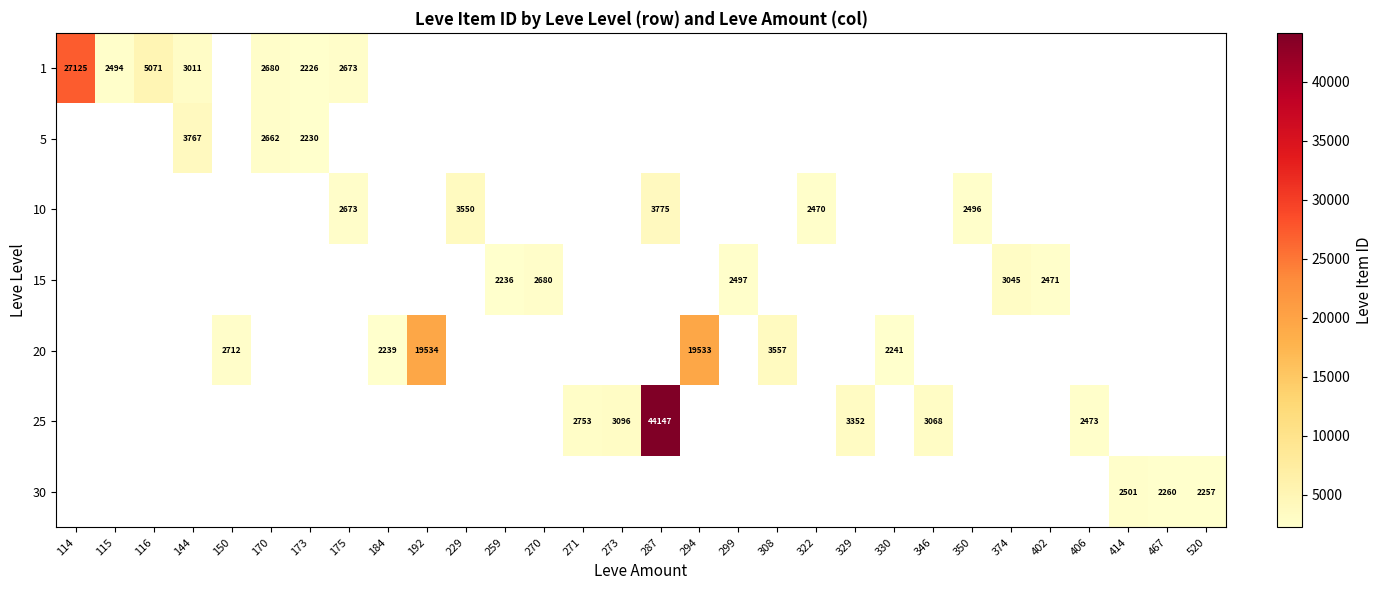

The value of 25 at 329 is 3352. True or false?

True